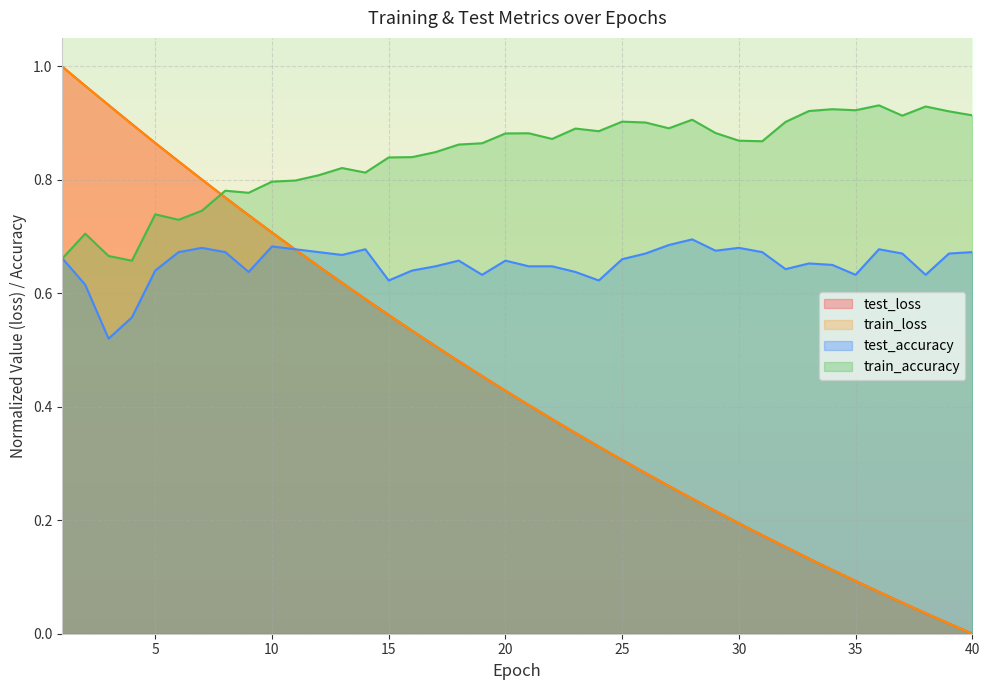

At how many categories does at least one series exceed 0?

40